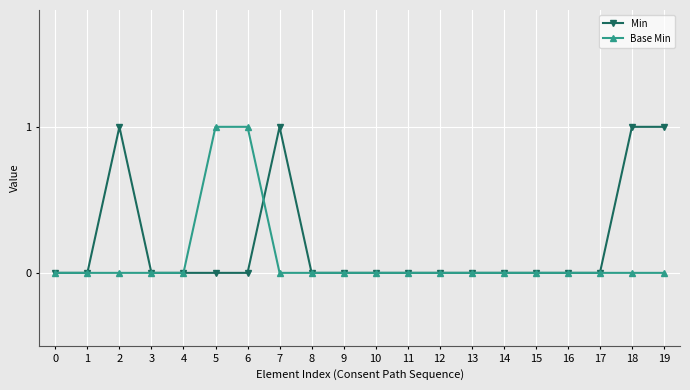

Is the value of Base Min at 10 greater than the value of Min at 7?

No